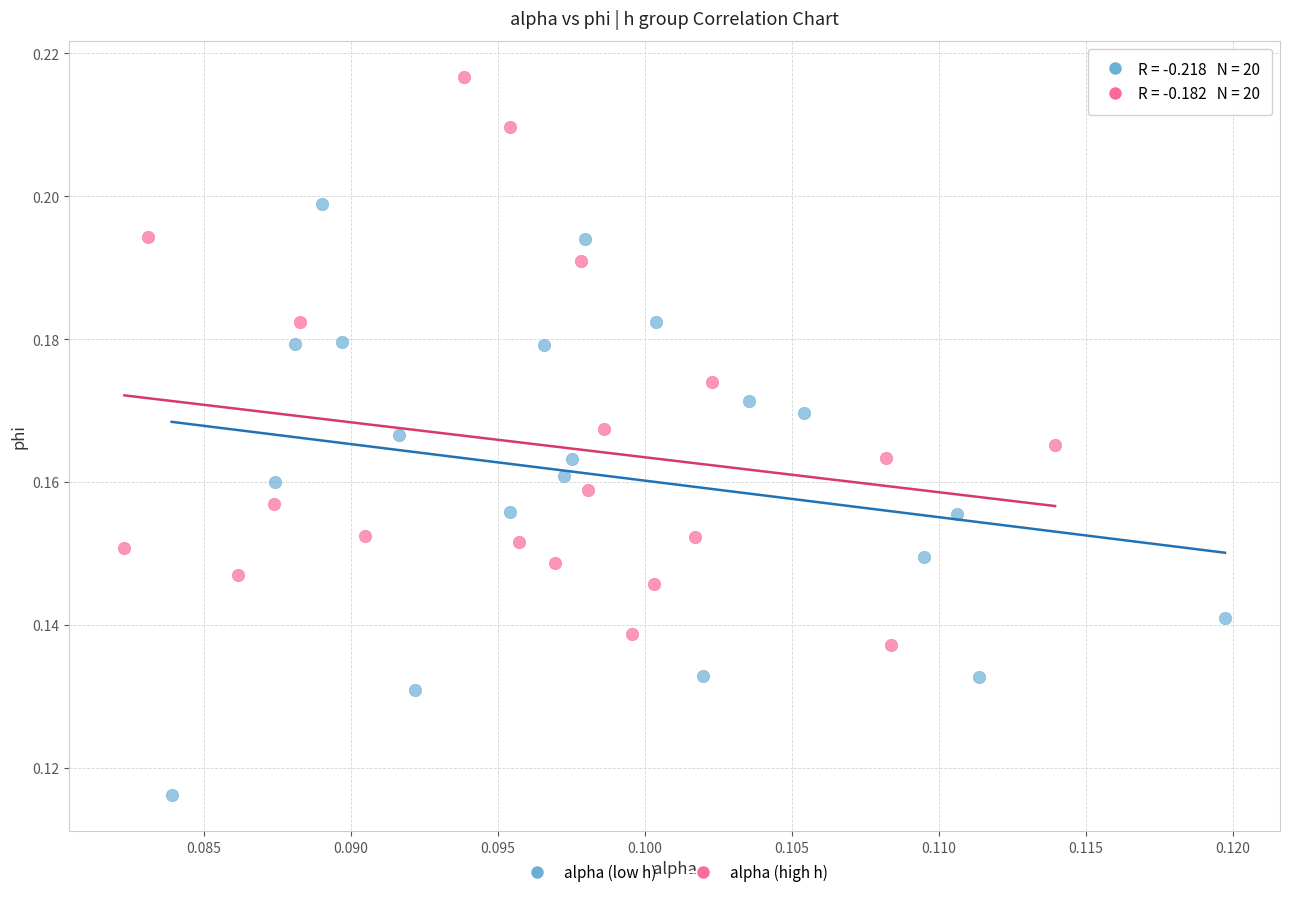

Which series contains the highest Y value?

alpha (high h)